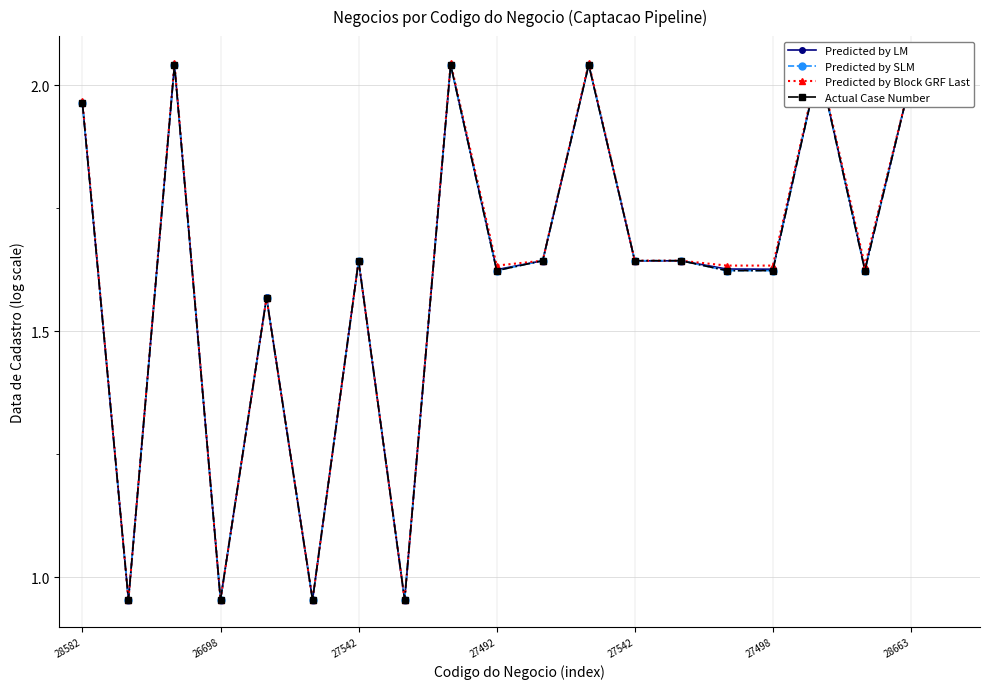

True or false: Predicted by SLM and Predicted by Block GRF Last cross at least once.

False